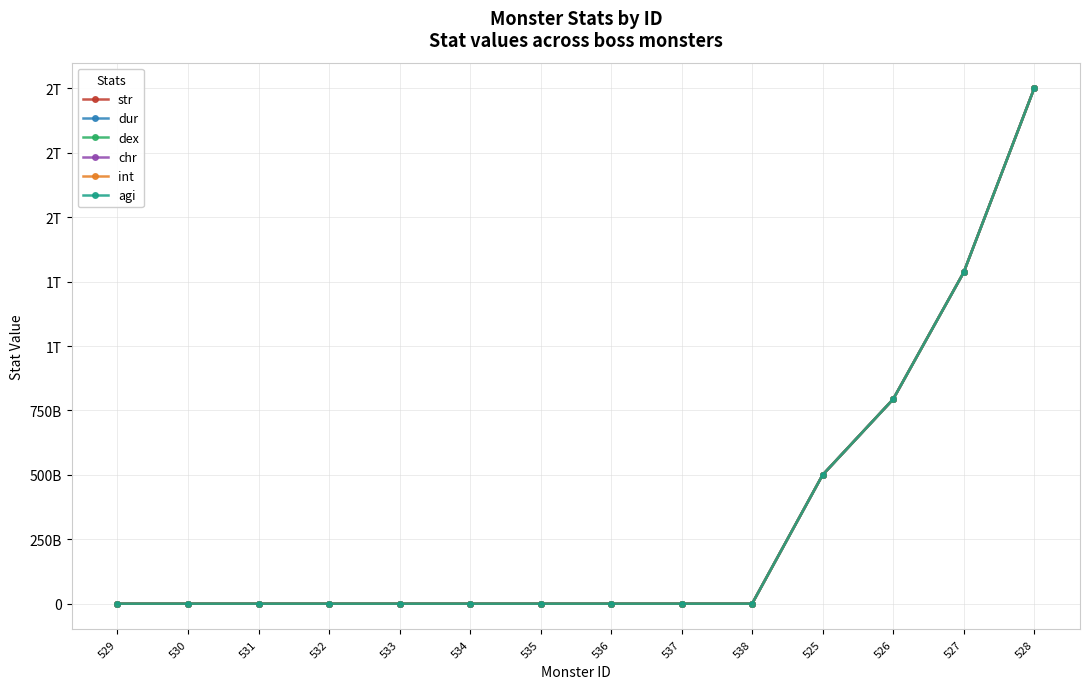

Does the chart have visible grid lines?

Yes